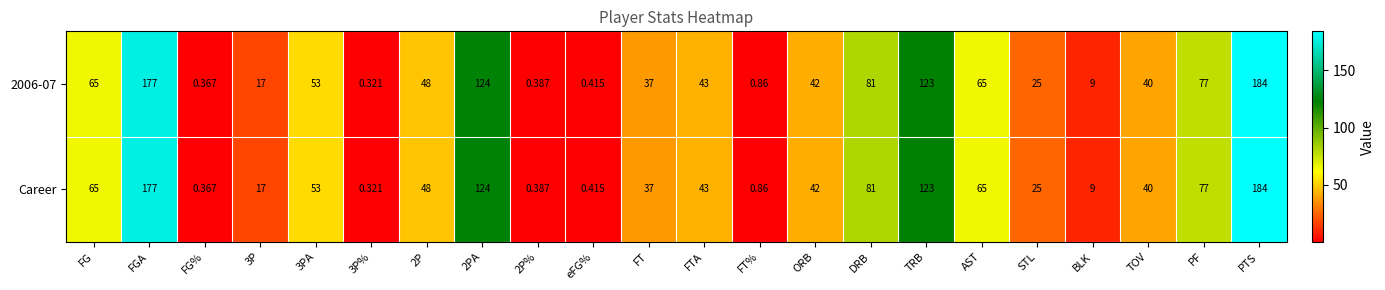

Where does the Career series first go above 43?

FG